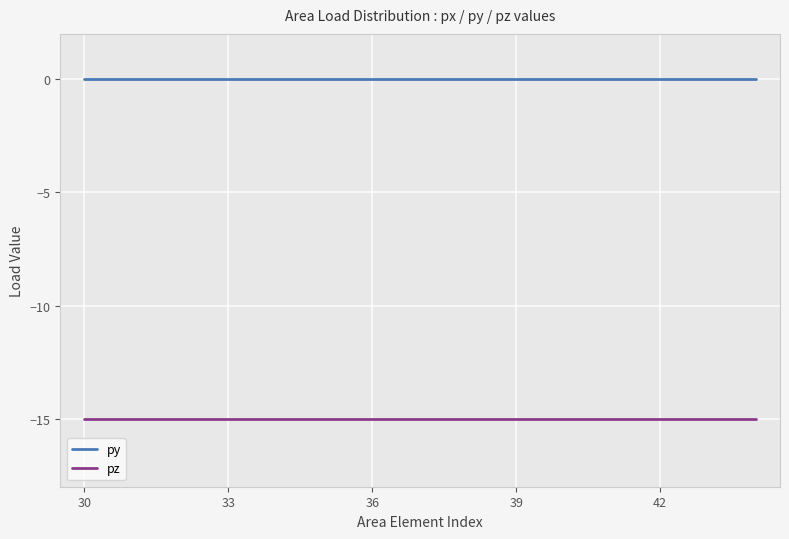

What is the smallest value displayed?

-15